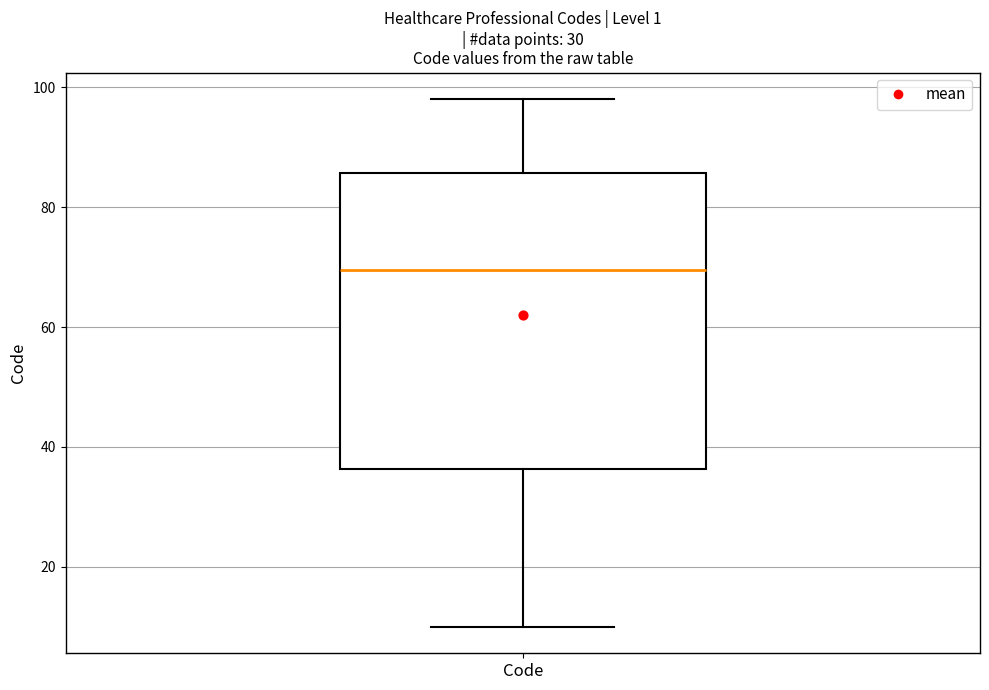

Transcribe this box plot: give where the median line is, the range the box spans, and where the two whiskers end, as read against the y-axis. The values are not printed on the chart, so give them approximately, as read against the axis.

median 70, box 36 to 86, whiskers 10 to 98